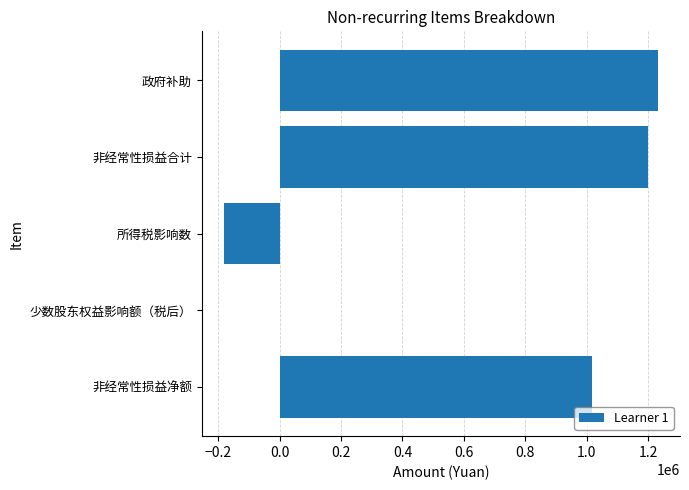

What is the change in value from 非经常性损益合计 to 所得税影响数?

-1381294.6